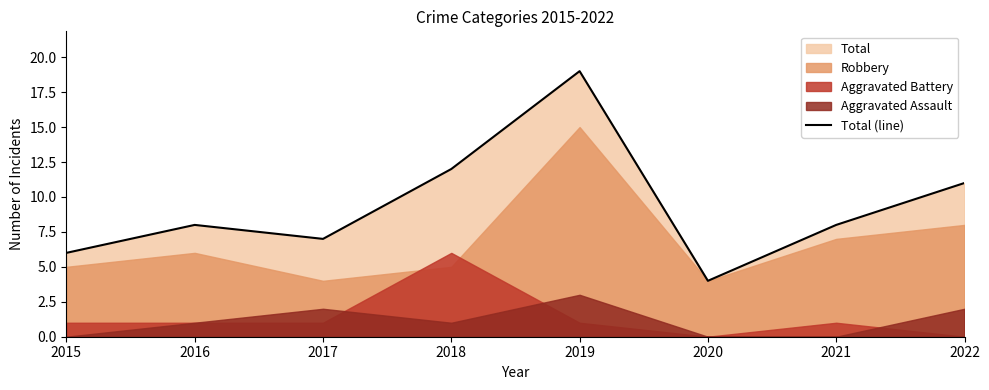

Reading left to right, transcribe all the data shown in this chart.

2015=6	2016=8	2017=7	2018=12	2019=19	2020=4	2021=8	2022=11